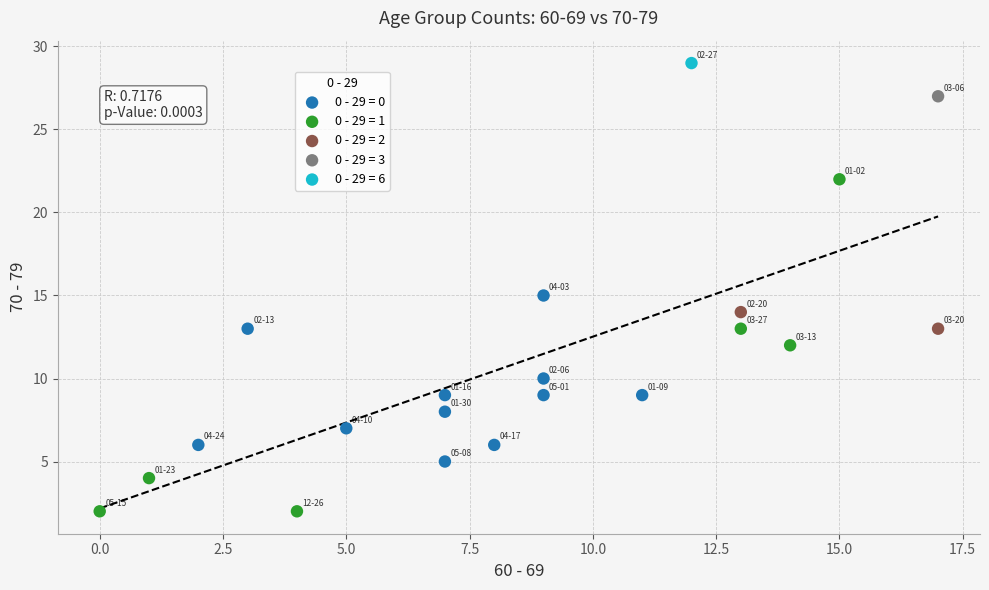

What are all the series names shown in the legend?

0 - 29 = 0, 0 - 29 = 1, 0 - 29 = 2, 0 - 29 = 3, 0 - 29 = 6